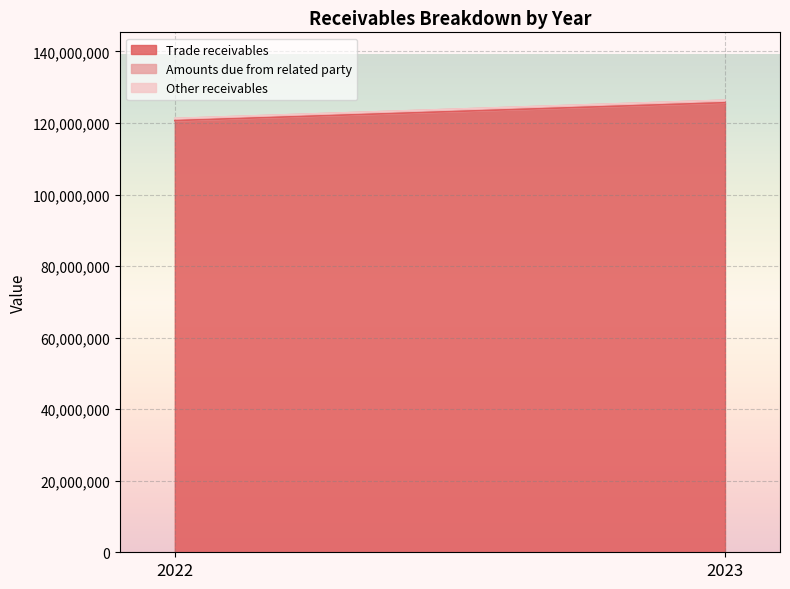

Which category has the lowest value in the Other receivables series?

2023